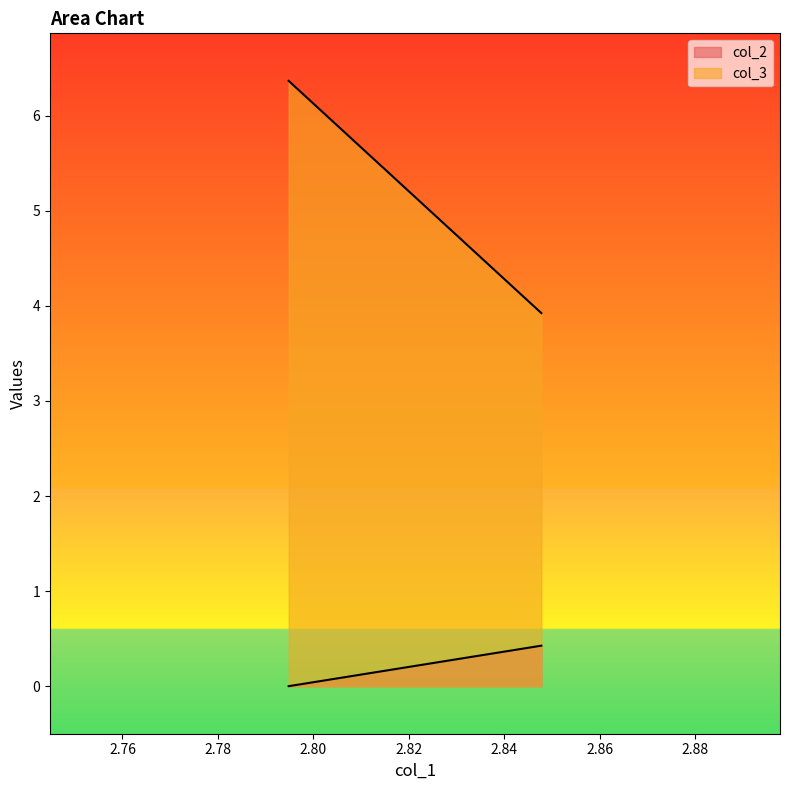

Is it true that col_2 equals 7.0 at 2.847757?

False